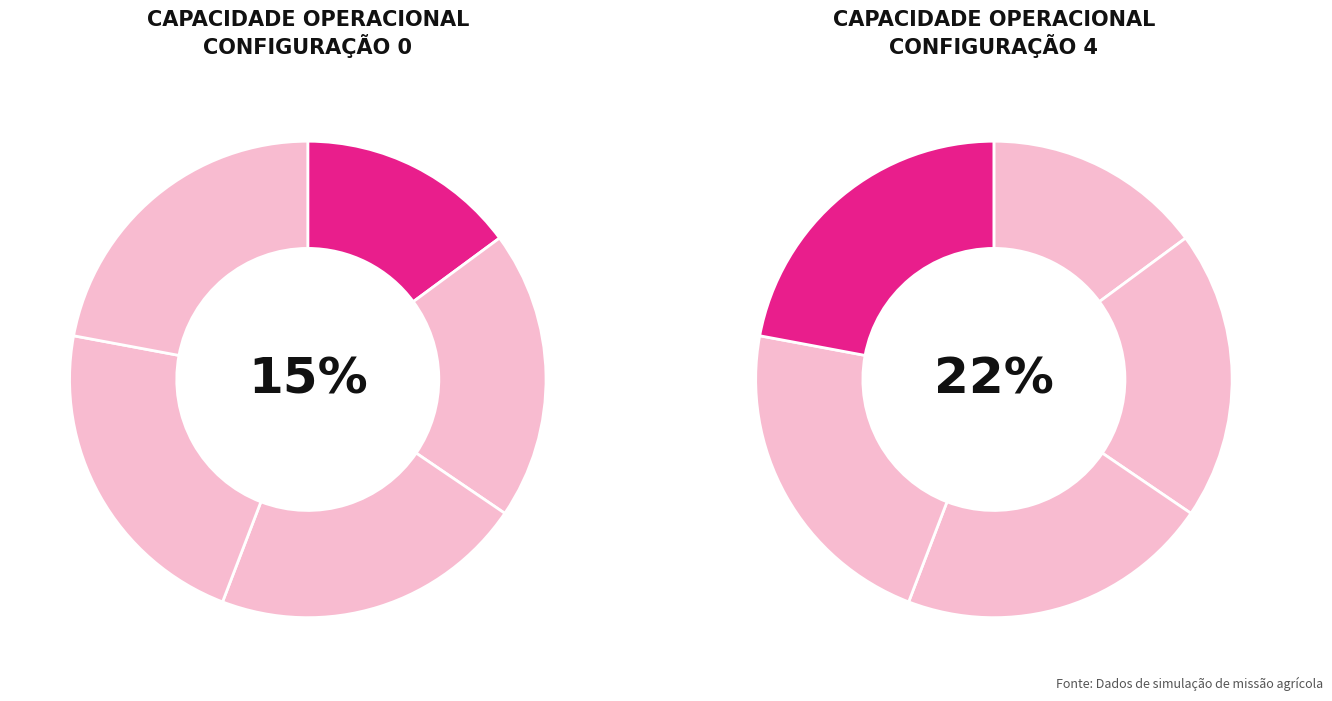

Count the number of slices in the pie.

5